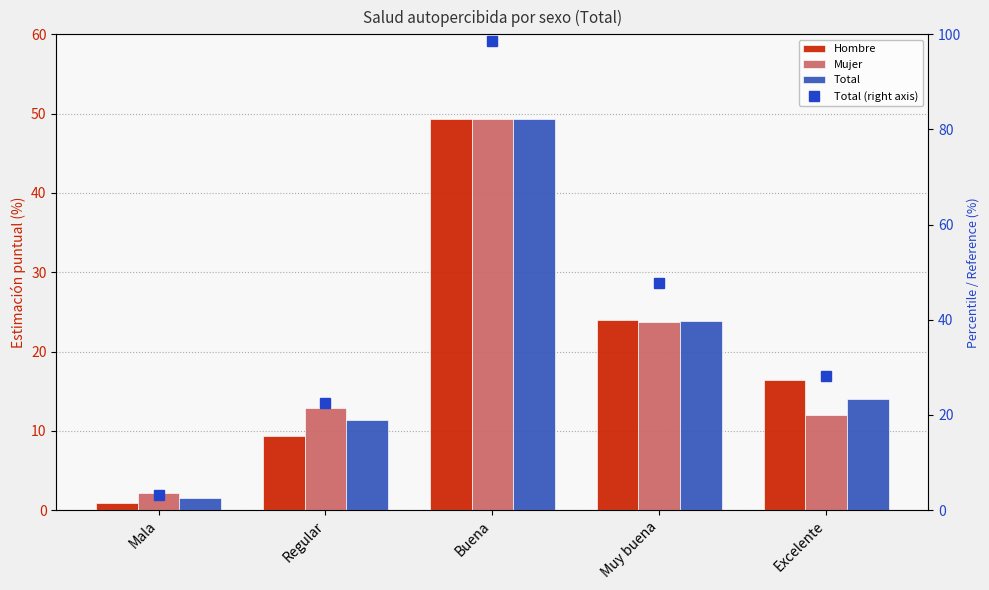

How many data points in Hombre are above 16?

3